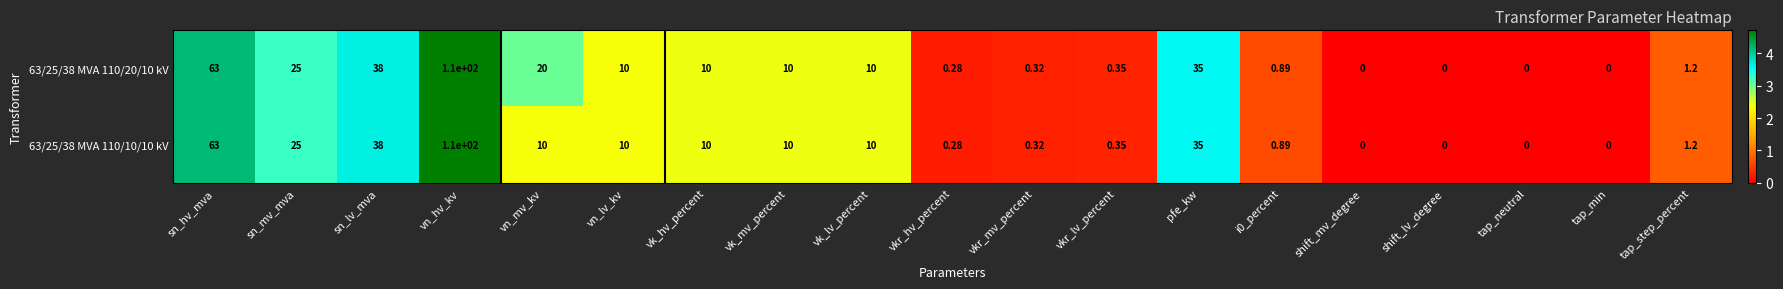

Which category has the highest value in the 63/25/38 MVA 110/20/10 kV series?

vn_hv_kv